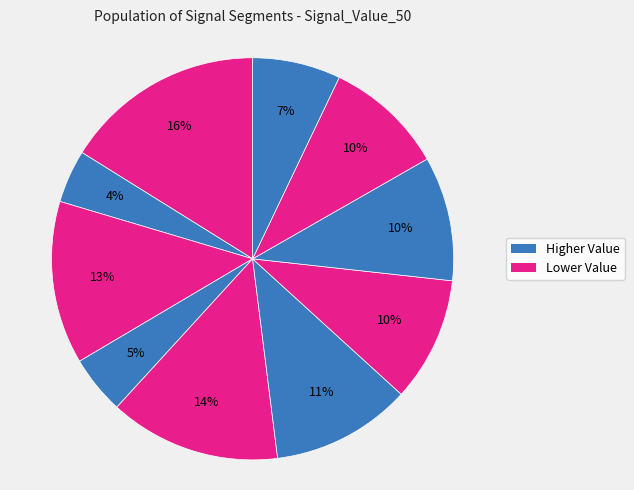

How many segments does this pie chart have?

10